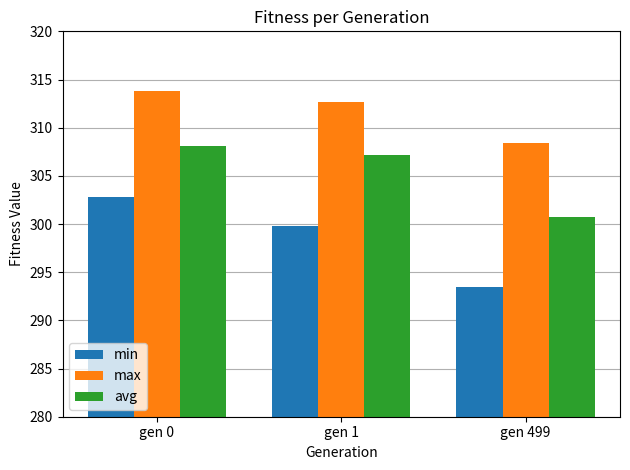

Reading left to right, transcribe all the data shown in this chart.

min: 302.9	299.8	293.5
max: 313.8	312.7	308.4
avg: 308.1	307.2	300.8